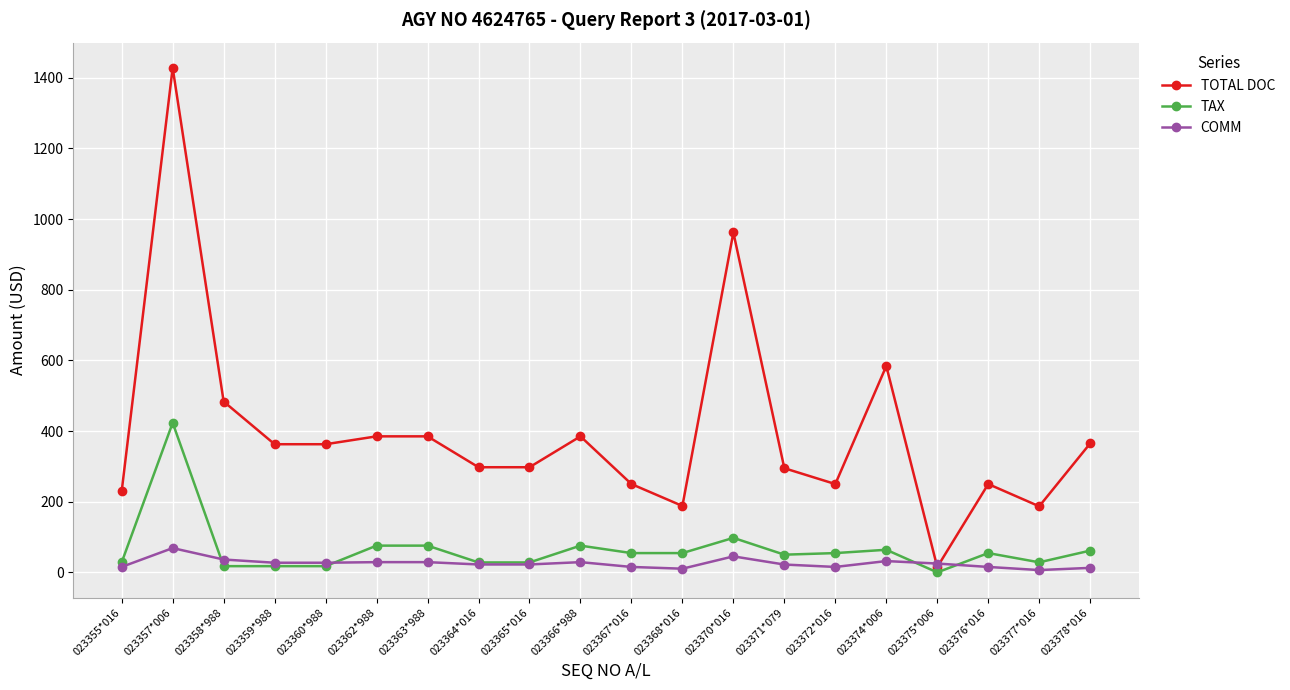

What is the difference between the COMM values at 023362*988 and 023360*988?

1.7